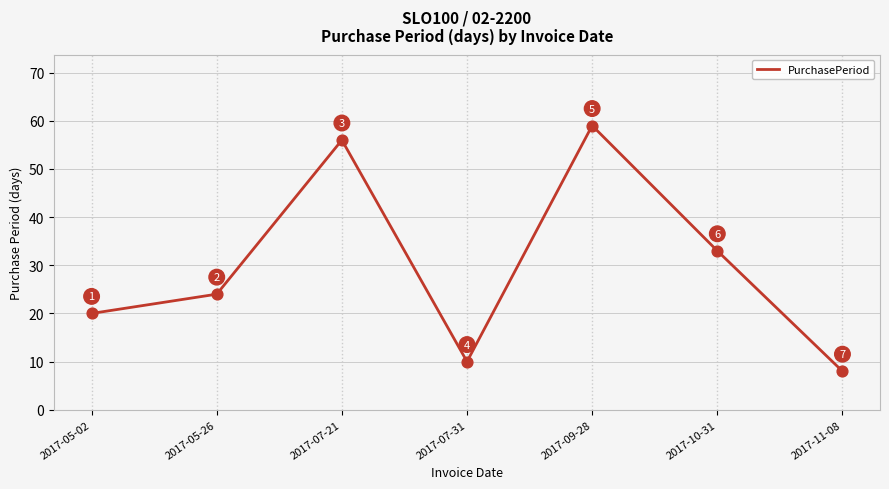

Between 2017-07-21 and 2017-11-08, which is larger?

2017-07-21